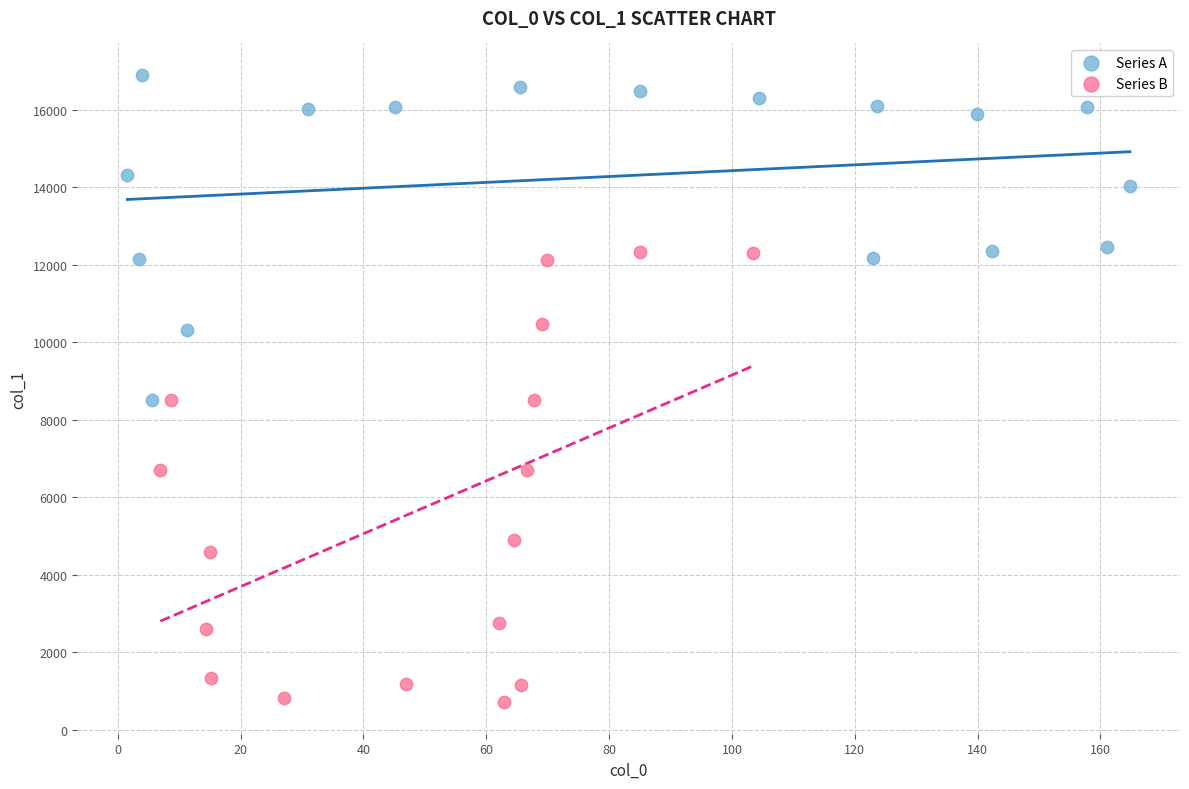

Which series has the largest Y range (max minus min)?

Series B